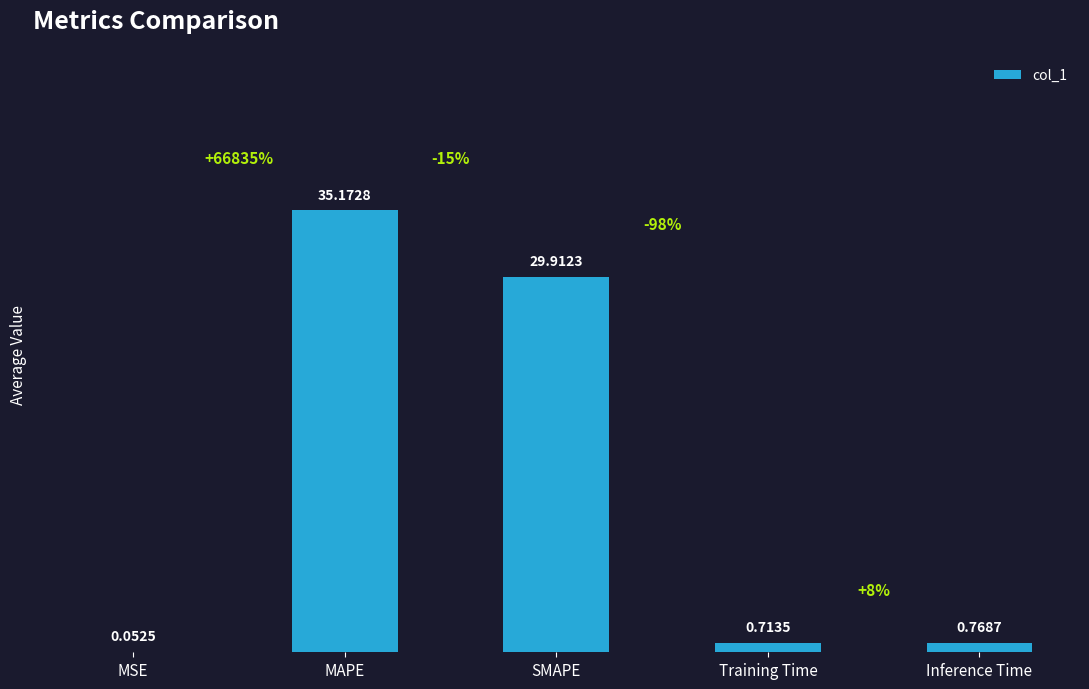

What is the sum of all values?

66.6